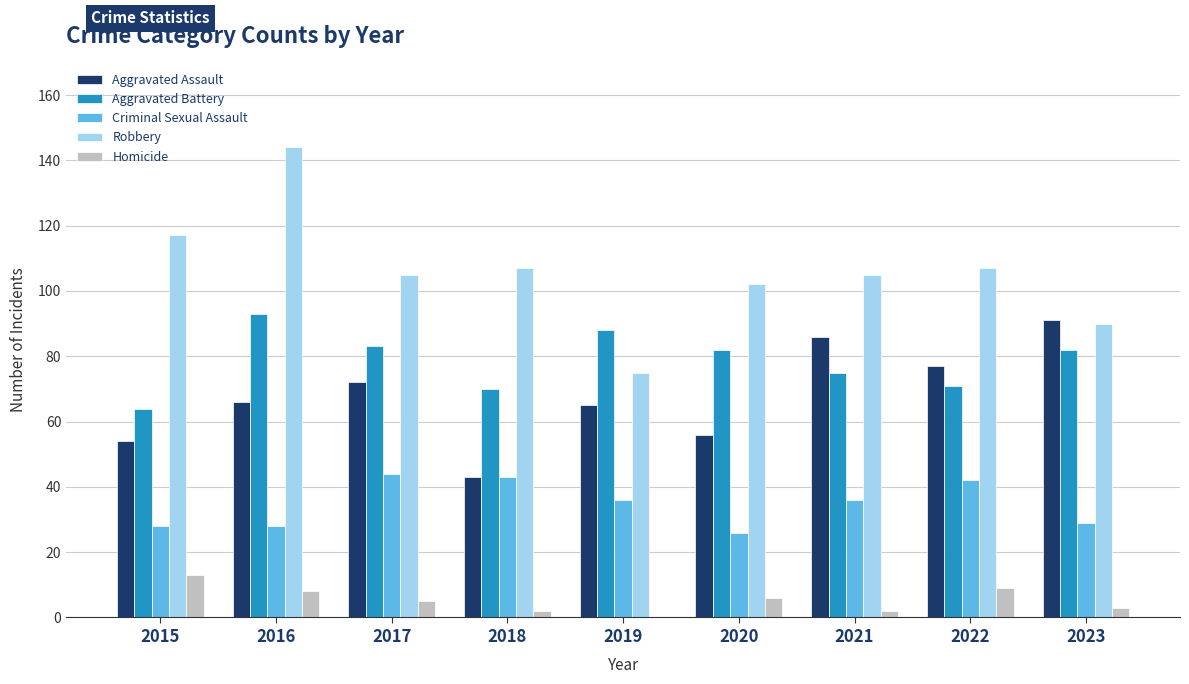

What is the spread (max minus min) of values at 2021?

103